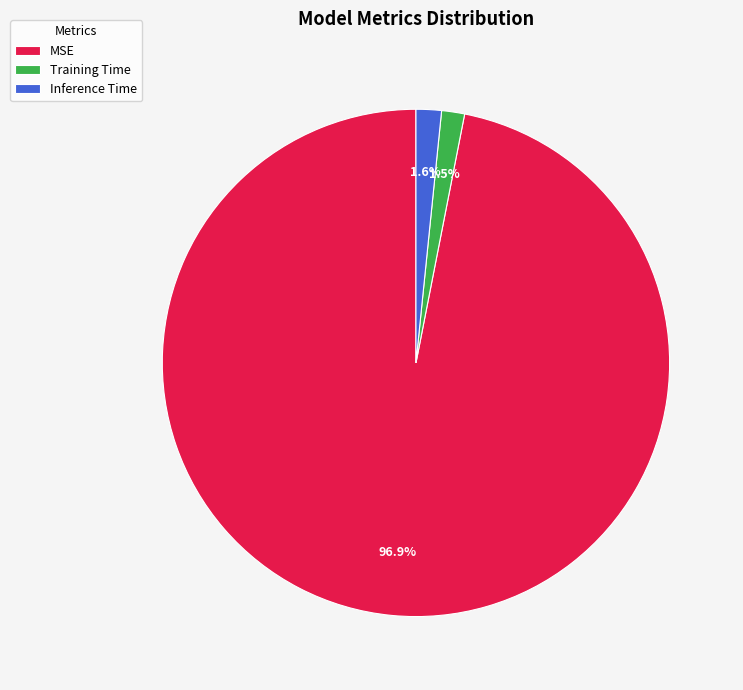

Which slice is the largest?

MSE